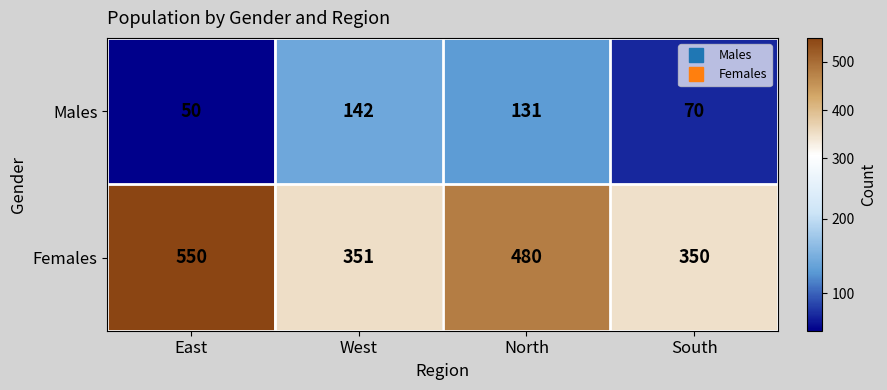

List the series in order of their peak value, lowest first.

Males, Females